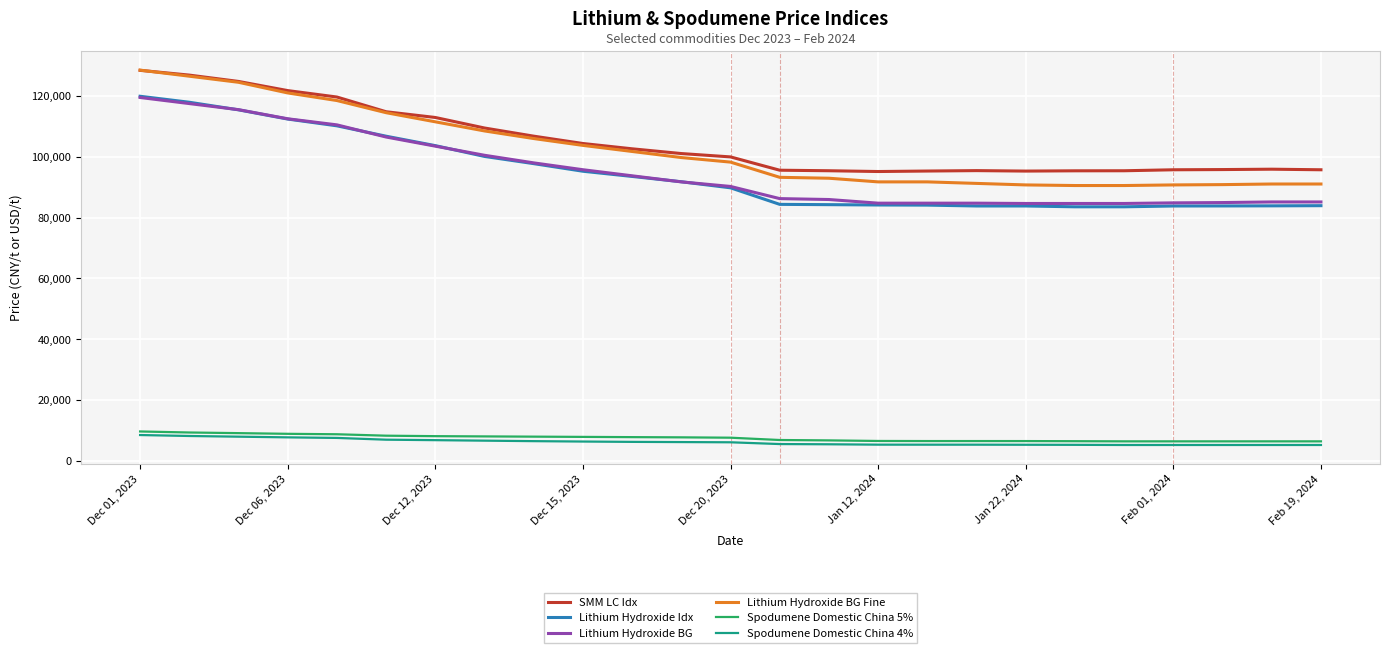

True or false: SMM LC Idx and Lithium Hydroxide BG cross at least once.

False